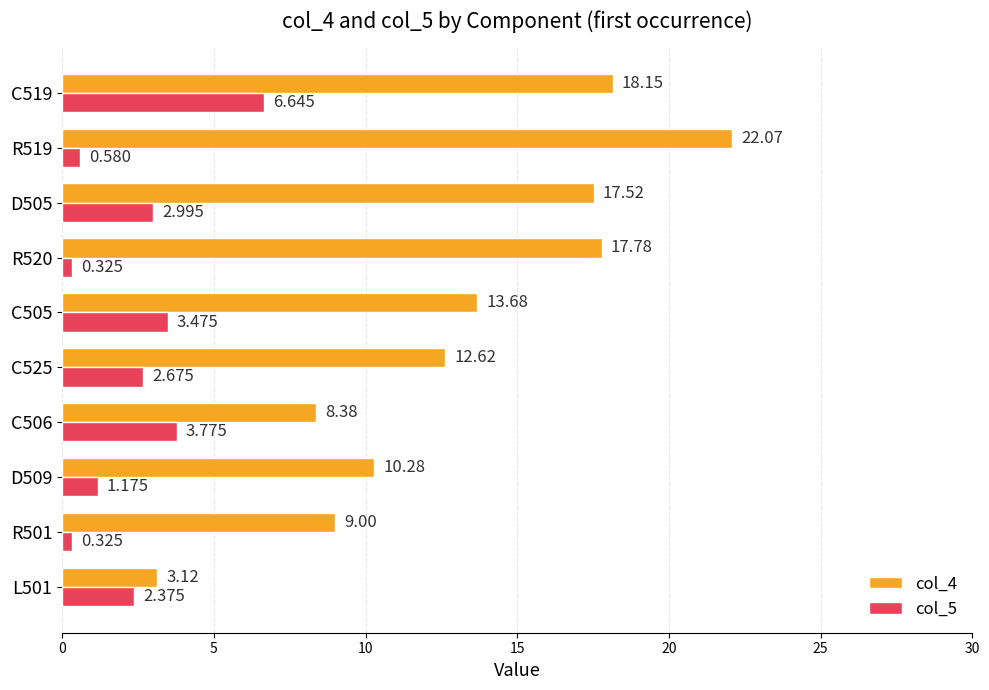

Is the value of col_4 at C519 greater than the value of col_5 at C505?

Yes